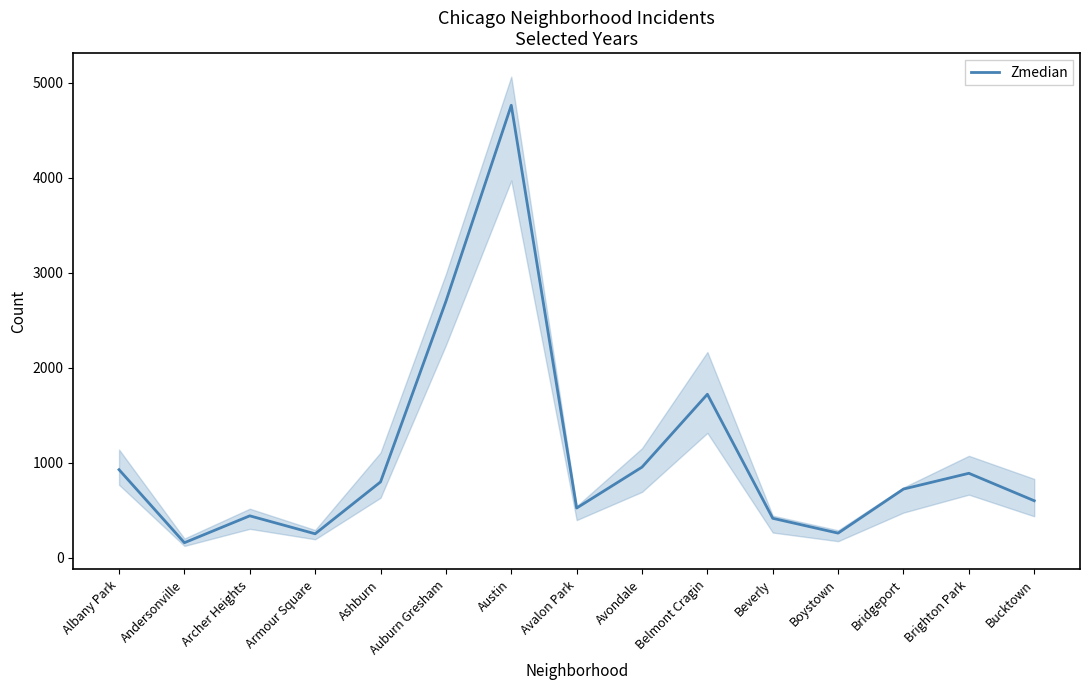

Rank the categories by value from lowest to highest.

Andersonville, Armour Square, Boystown, Beverly, Archer Heights, Avalon Park, Bucktown, Bridgeport, Ashburn, Brighton Park, Albany Park, Avondale, Belmont Cragin, Auburn Gresham, Austin